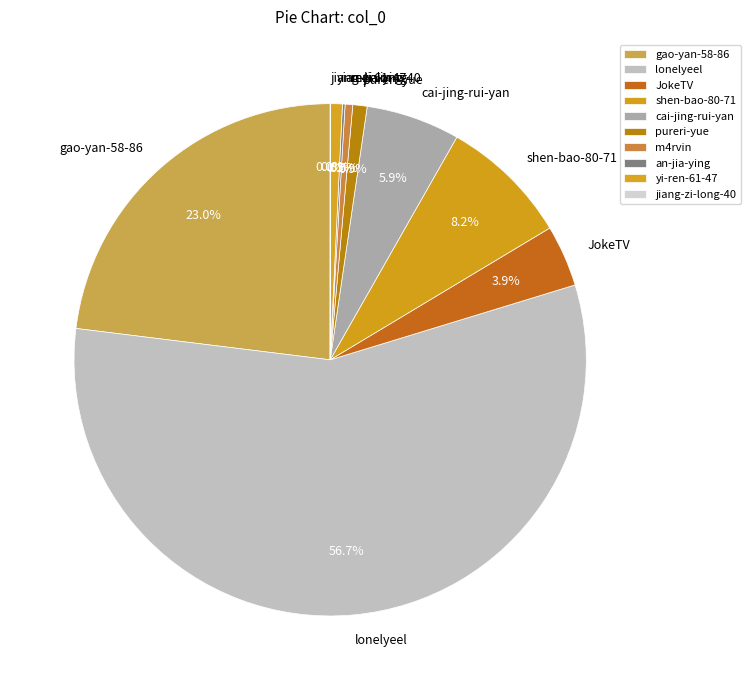

What is the majority slice?

lonelyeel